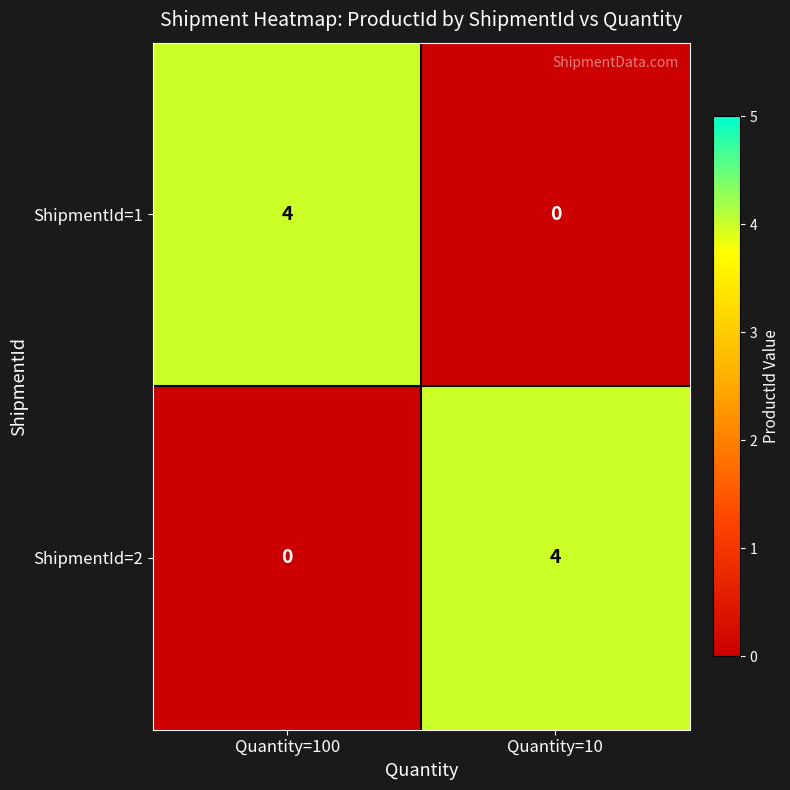

Read the ShipmentId=1 value at Quantity=100.

4